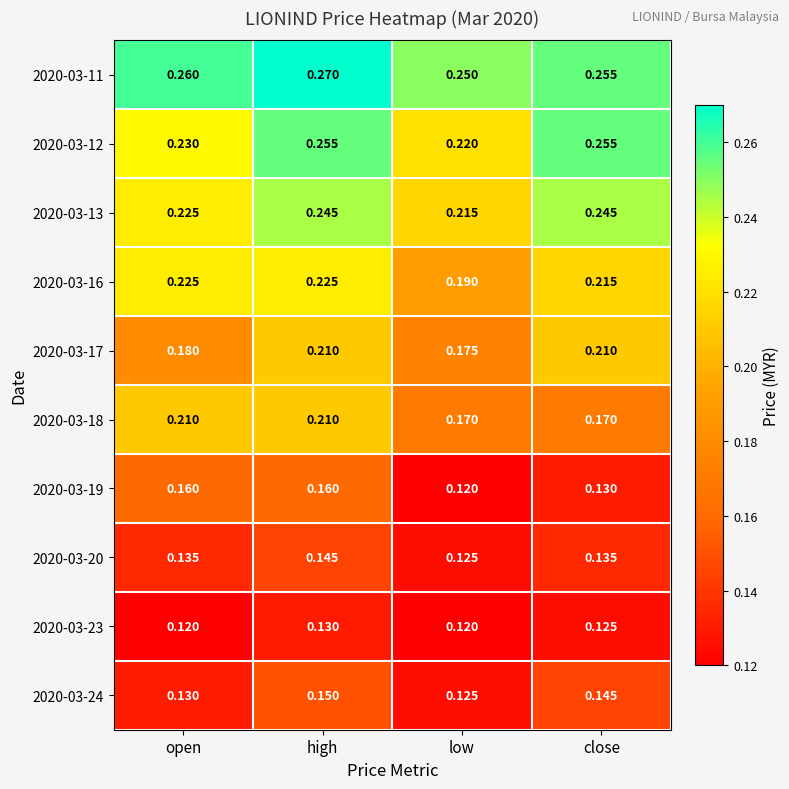

At which label does 2020-03-11 reach its peak?

high